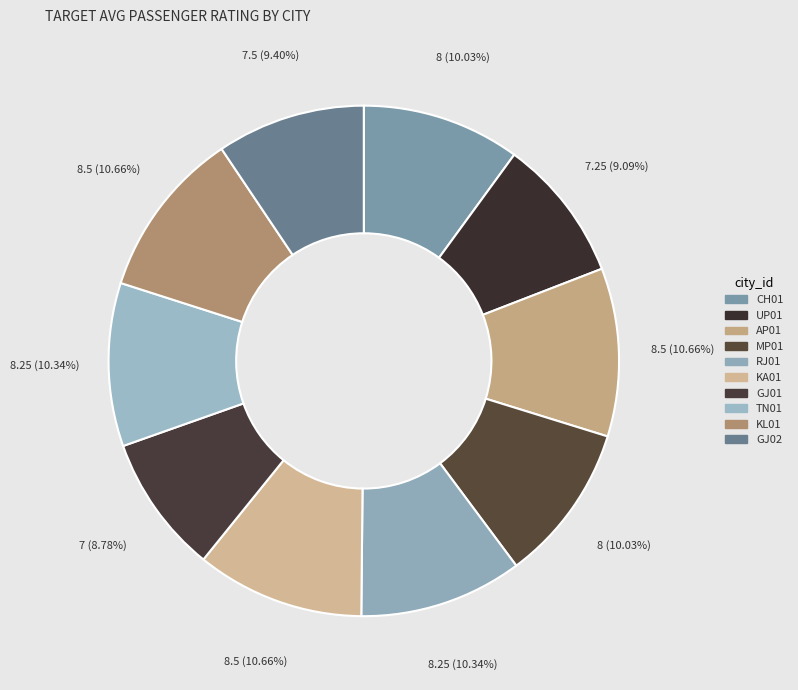

How many slices are in this pie chart?

10